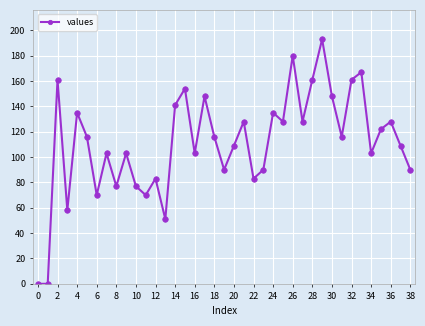

How many points are higher than both their immediate neighbors (excluding endpoints)?

13